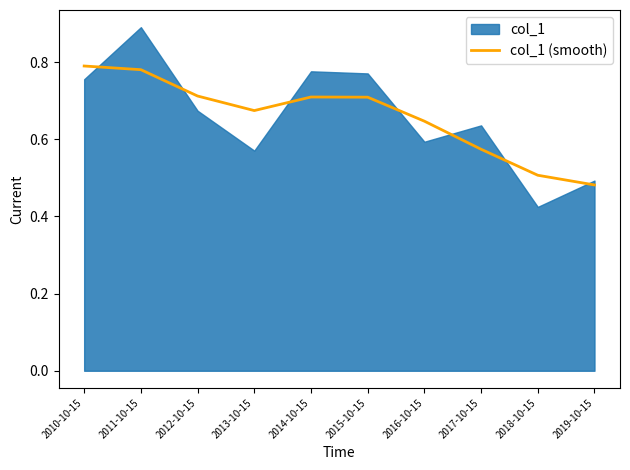

Where is col_1 (smooth) nearest to the value 0?

2019-10-15